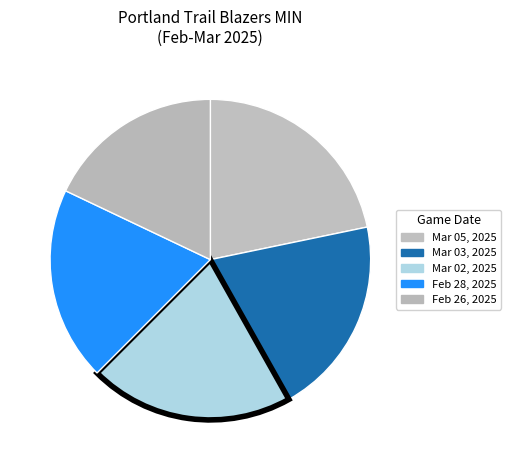

Approximately how many times larger is the value at Feb 26, 2025 compared to Feb 28, 2025?

0.9